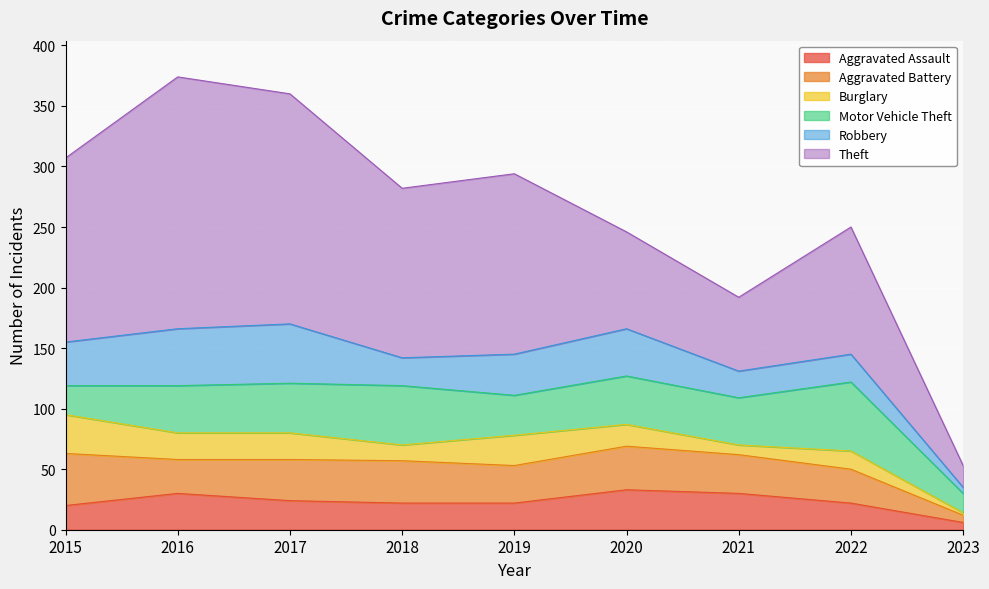

What is the maximum value shown in the chart?

208